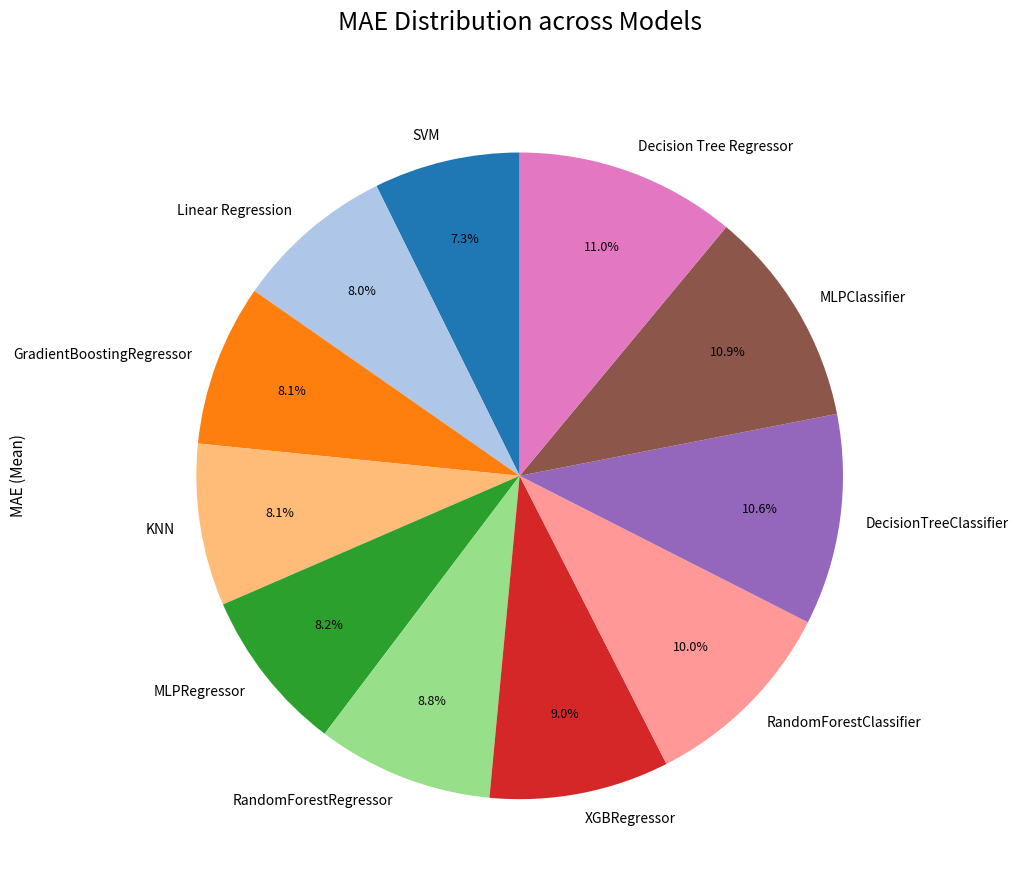

Does Linear Regression represent more than half of the total?

No